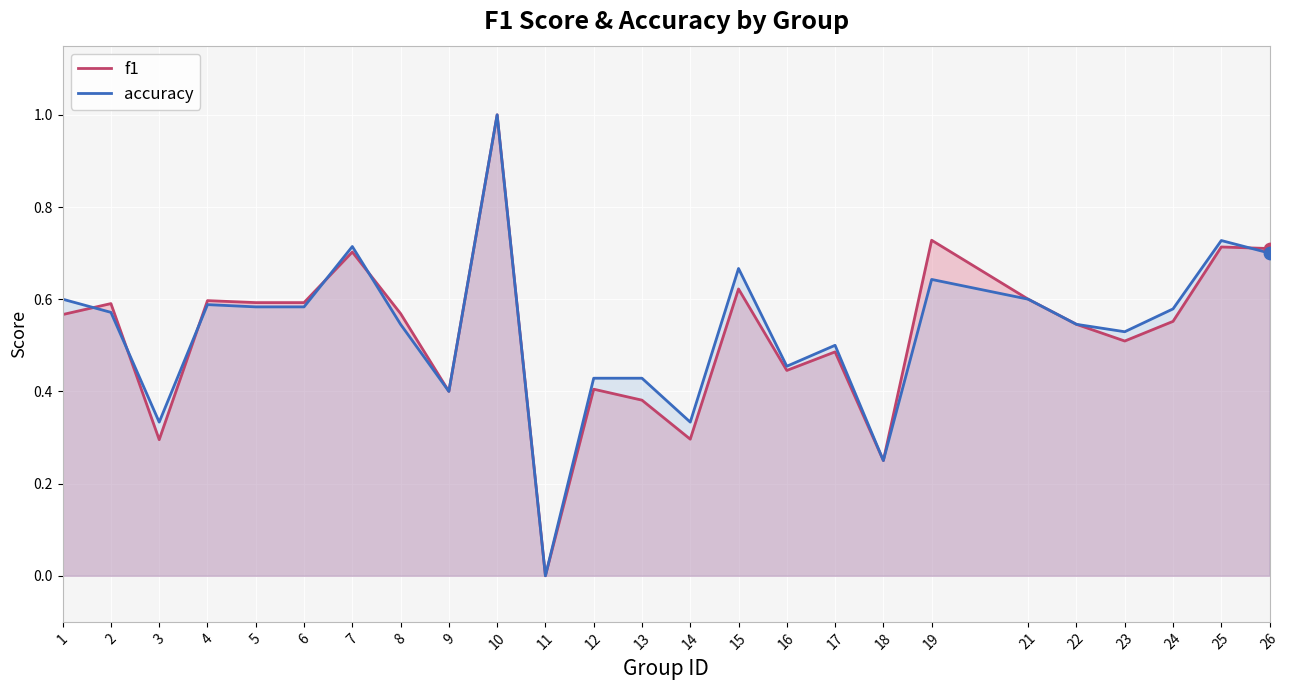

Which series has the largest Y range (max minus min)?

f1